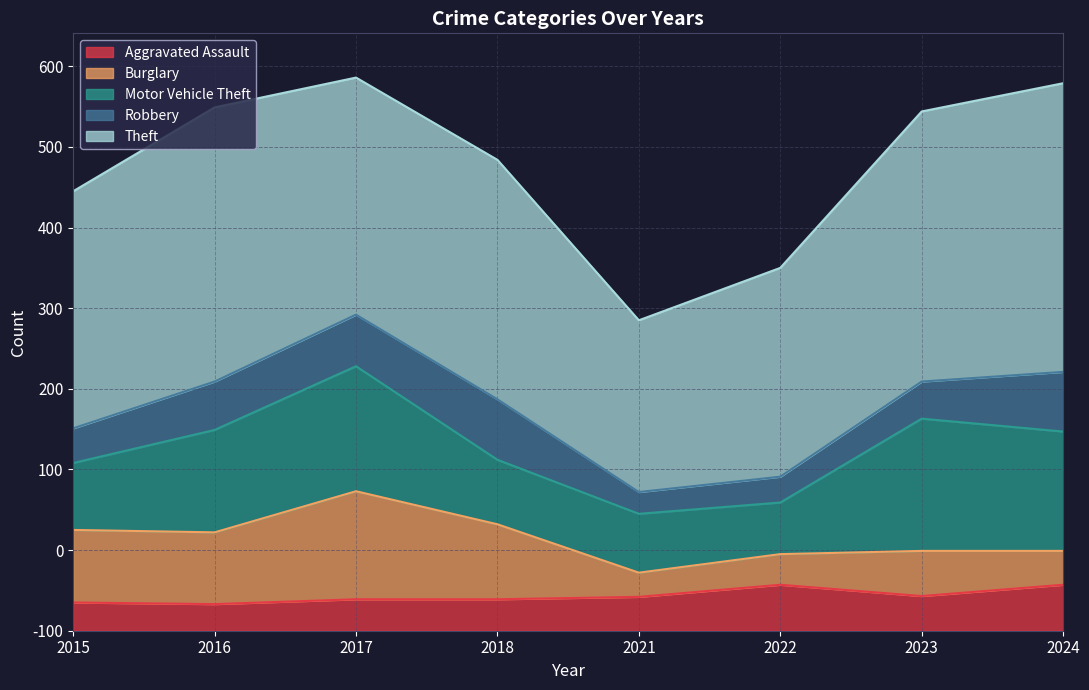

True or false: Burglary has more than 0 points higher than both neighbors.

True